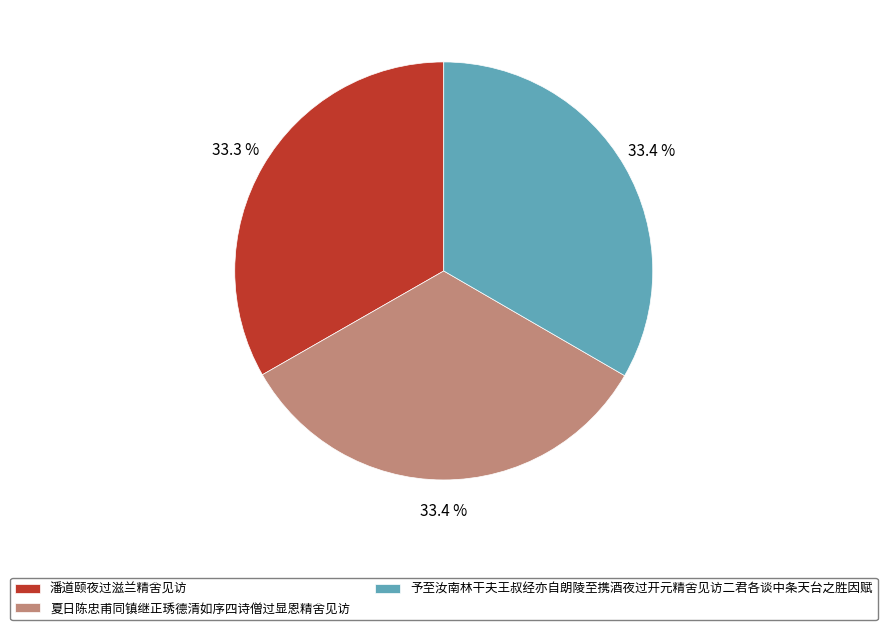

What portion of the pie excludes 予至汝南林干夫王叔经亦自朗陵至携酒夜过开元精舍见访二君各谈中条天台之胜因赋?

66.6%